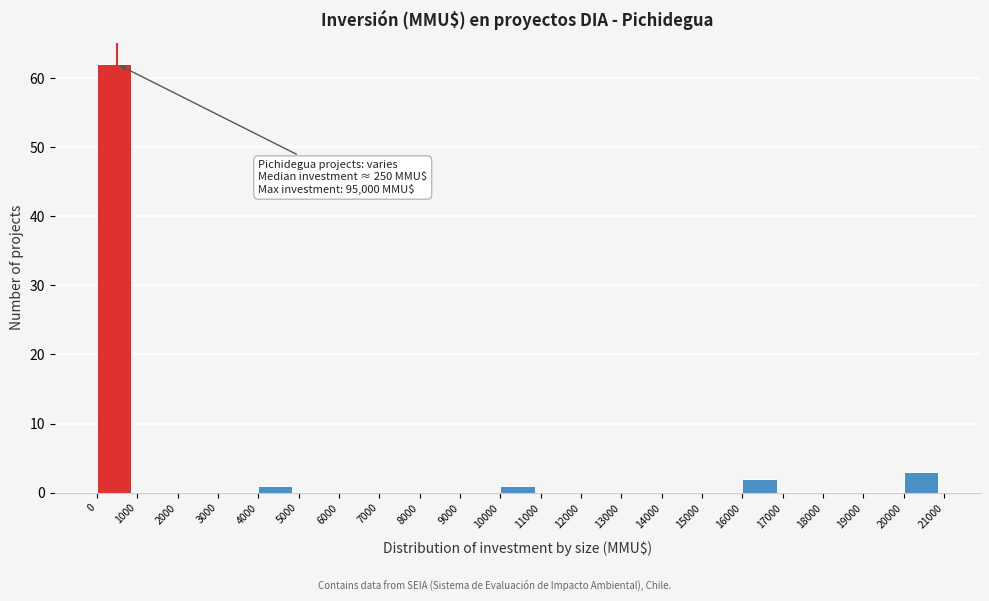

Which range on the x-axis has the tallest bar?

0 to 1000